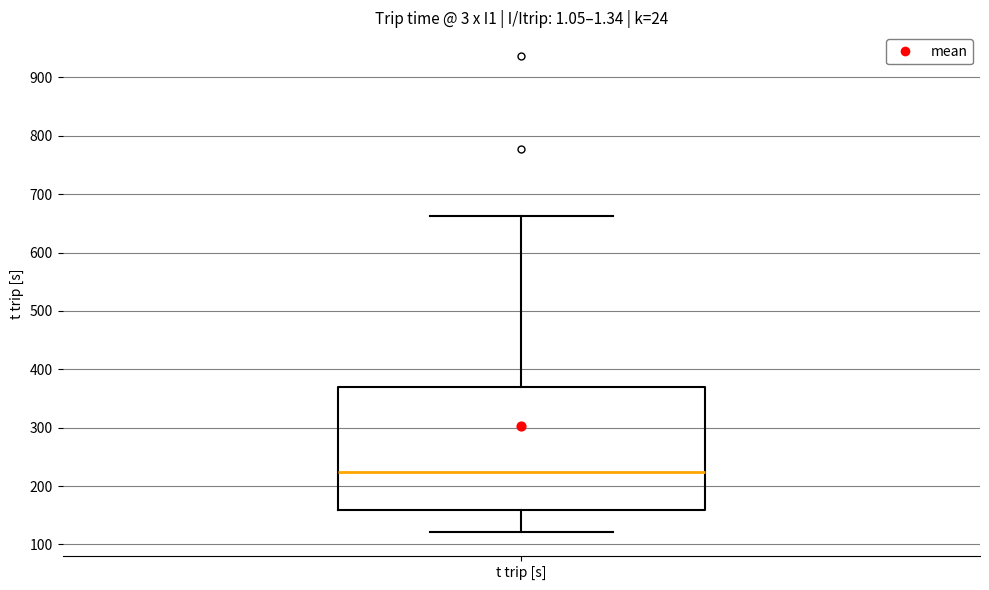

Read this box plot against the y-axis: the position of the median line, the range covered by the box, and the ends of both whiskers. The values are not printed on the chart, so give them approximately, as read against the axis.

median 220, box 160 to 370, whiskers 120 to 660